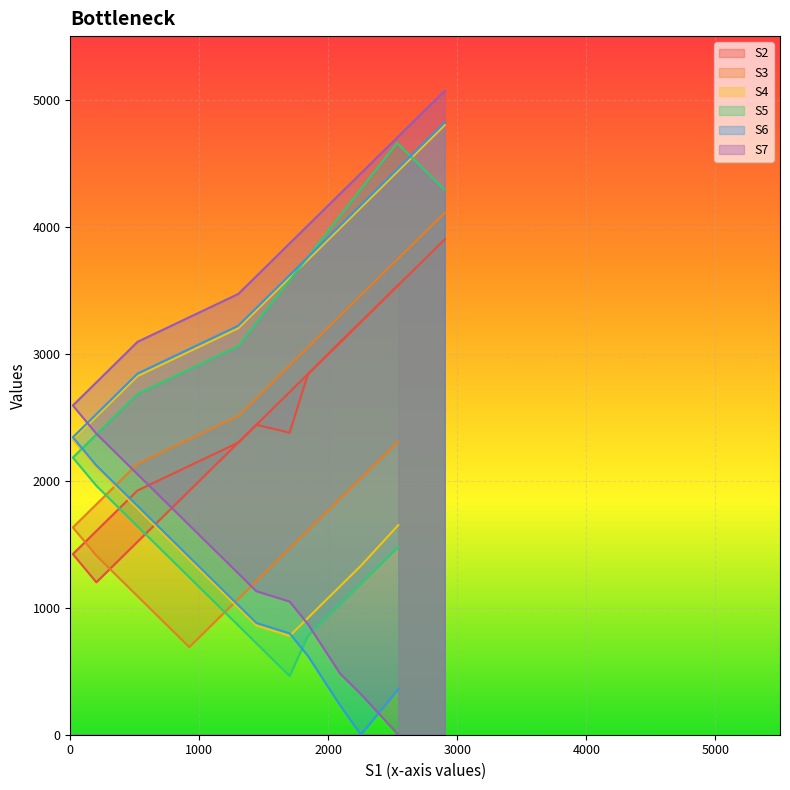

What is the value of the S7 point at the 12th from the left?

480